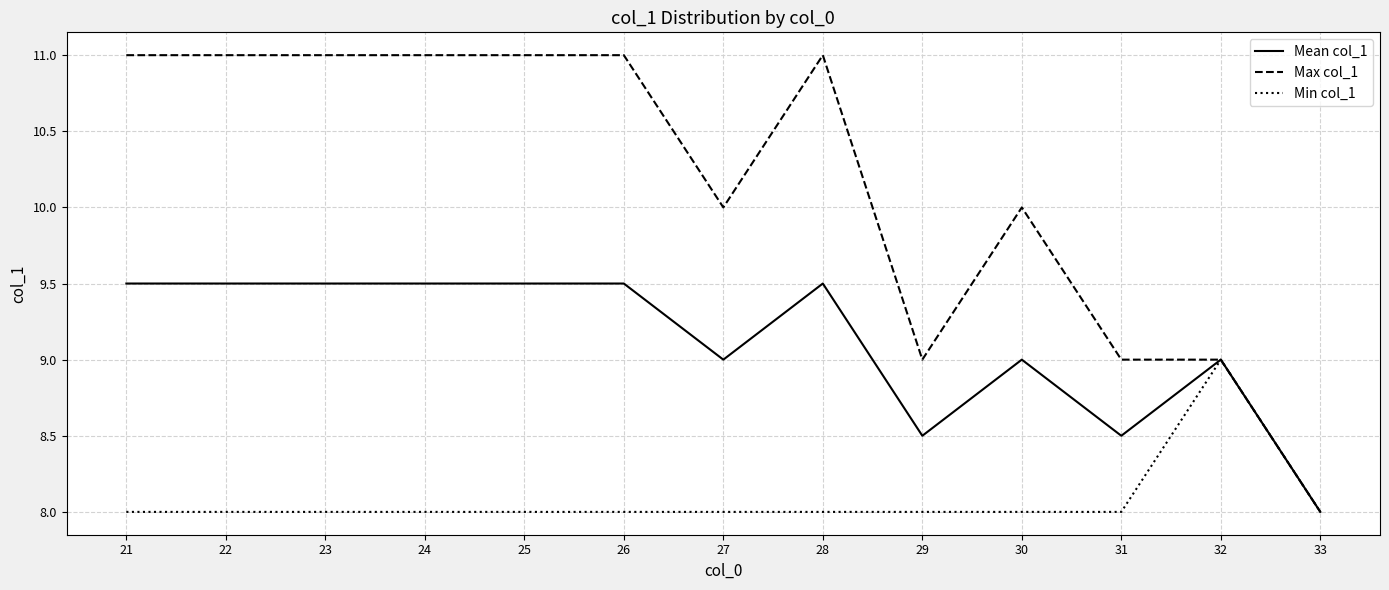

What are all the series names shown in the legend?

Mean col_1, Max col_1, Min col_1